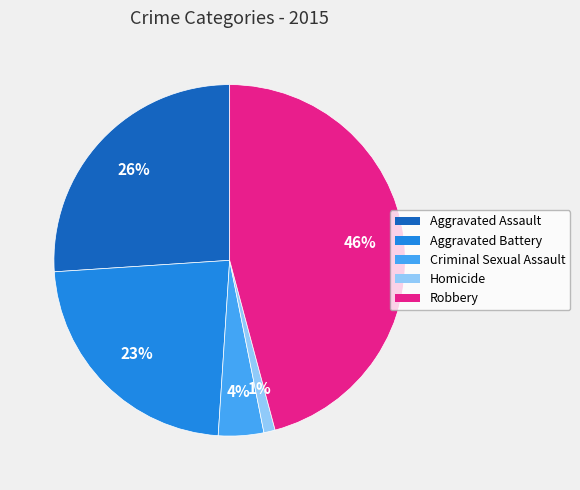

To the nearest percent, what is the average slice percentage?

20%